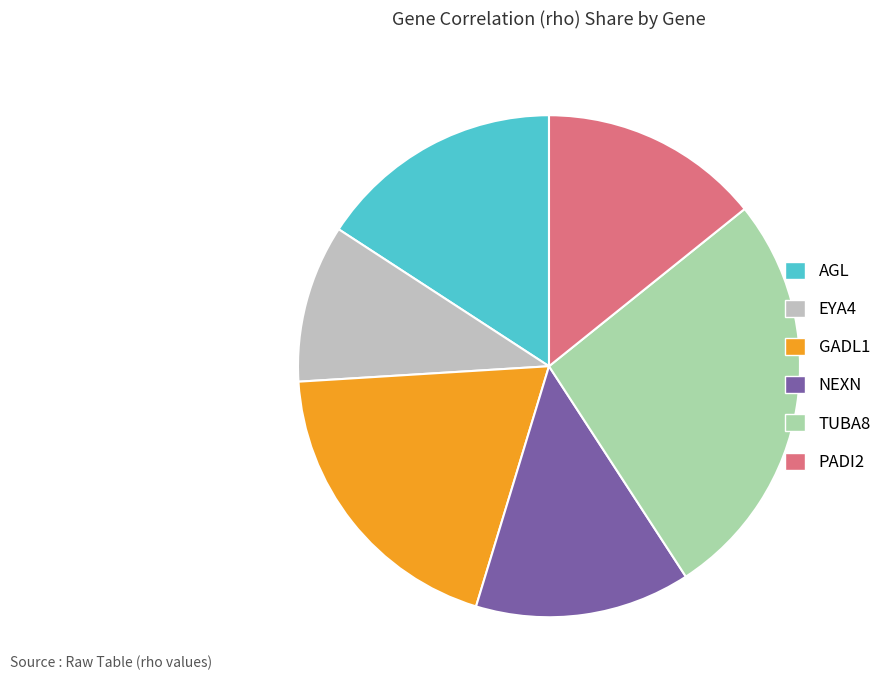

Combined, do EYA4 and GADL1 account for over 50%?

No